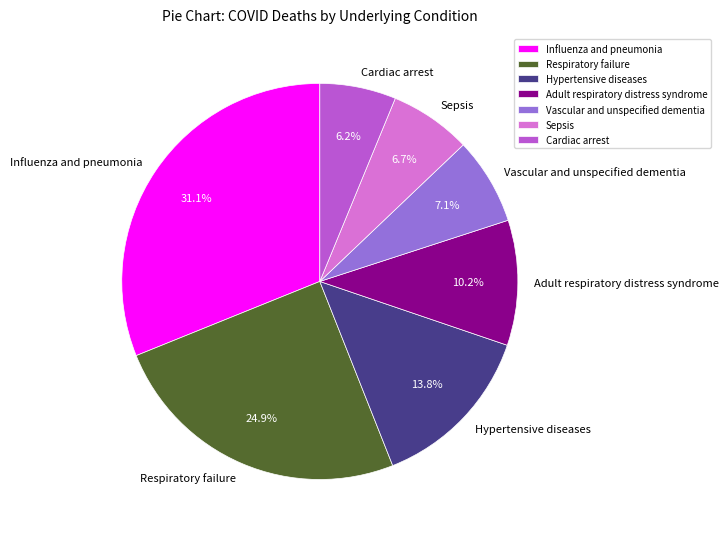

How many slices are in this pie chart?

7